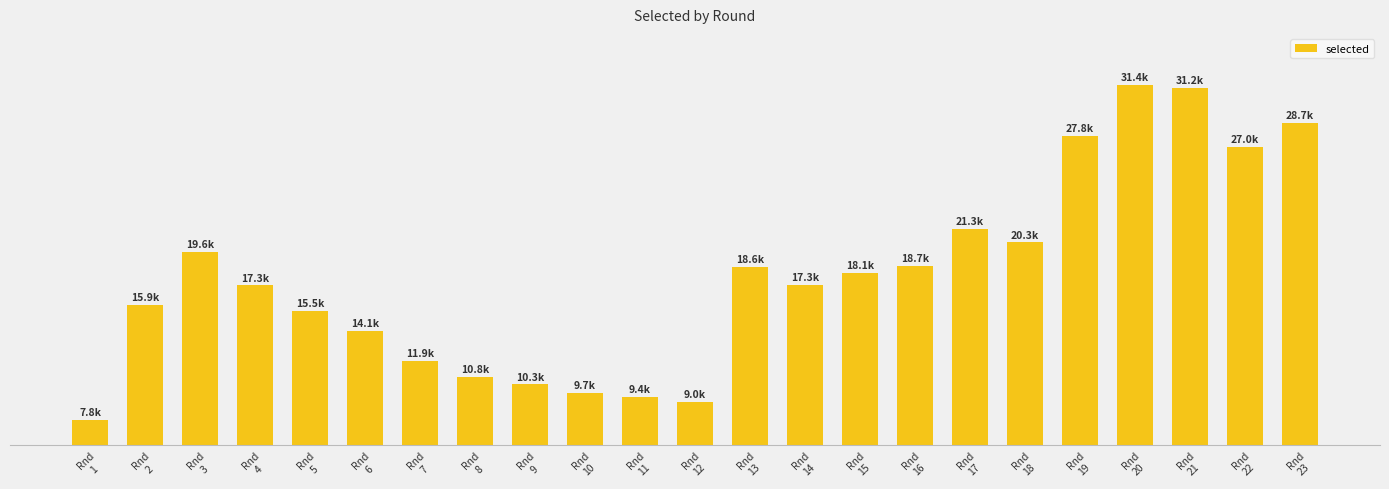

Are the bars grouped side by side (vs. stacked)?

No